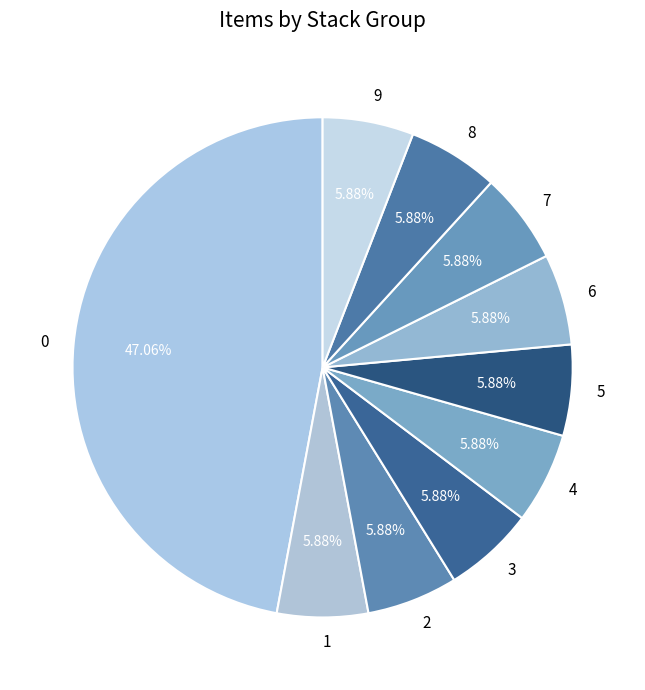

How many segments does this pie chart have?

10